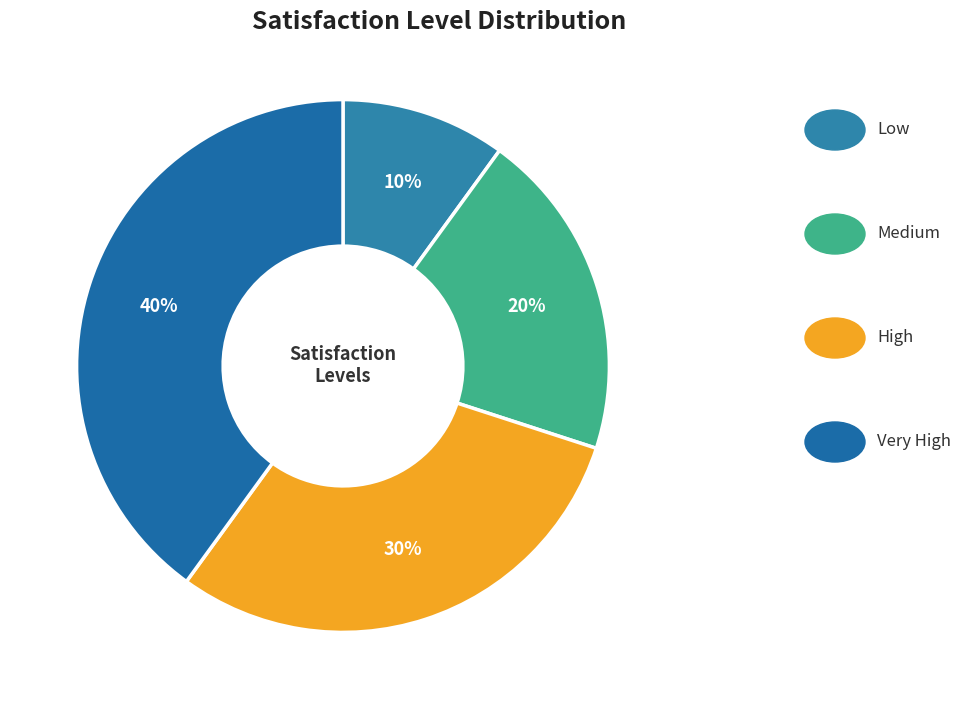

How many segments does this pie chart have?

4